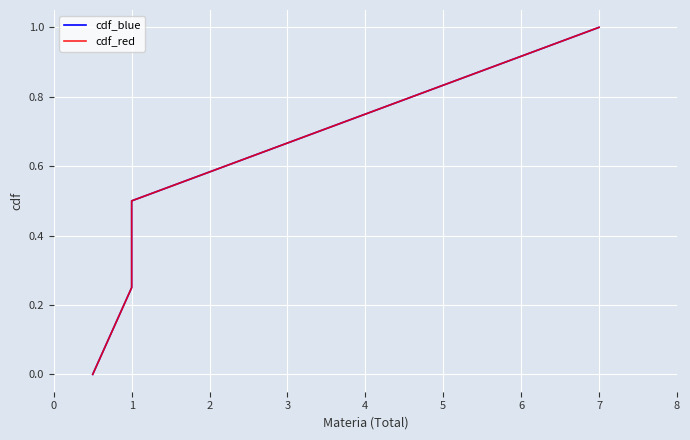

True or false: cdf_blue and cdf_red intersect in this chart.

False